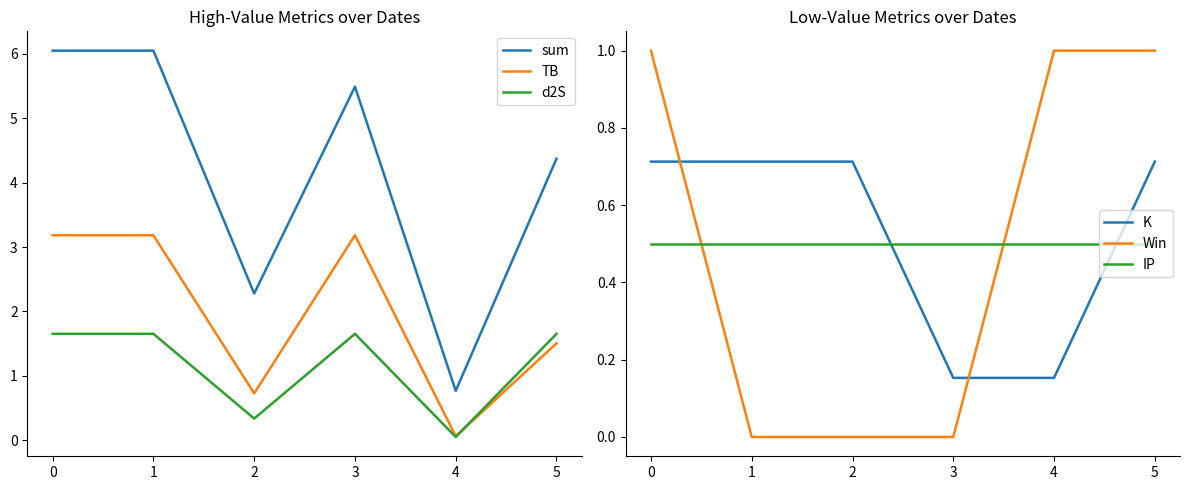

True or false: sum and K intersect in this chart.

False